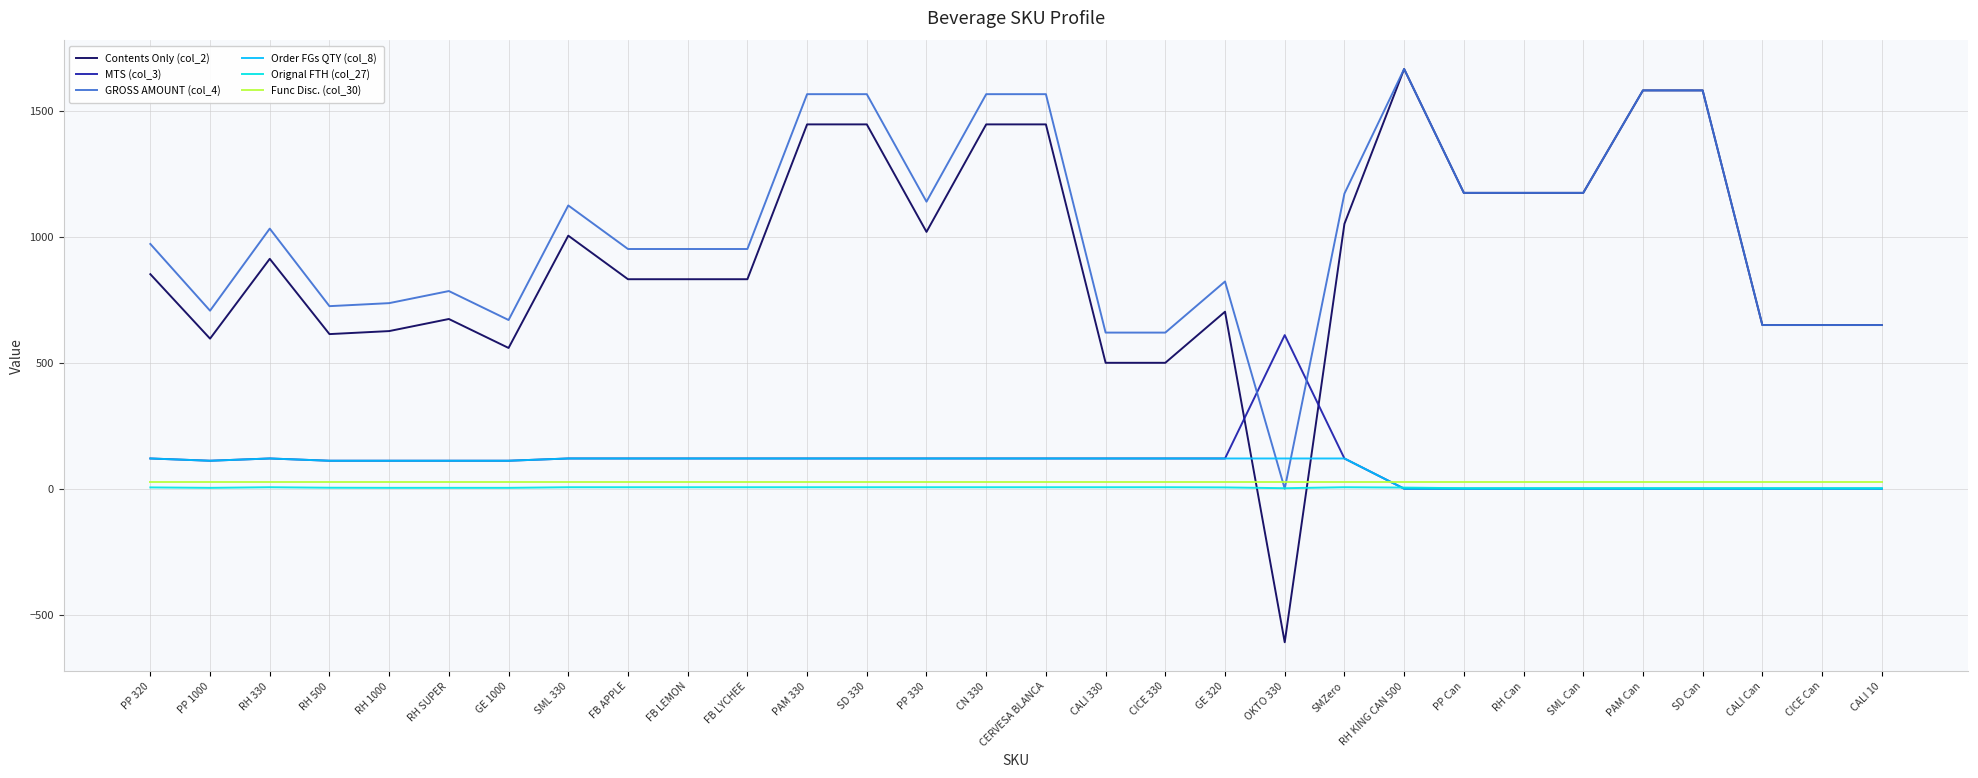

Which series has the largest range (max minus min)?

Contents Only (col_2)